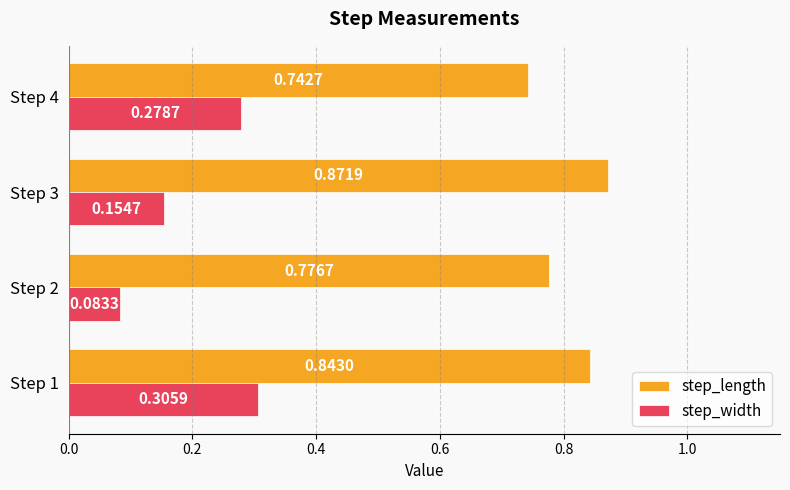

List the series in order of their peak value, highest first.

step_length, step_width